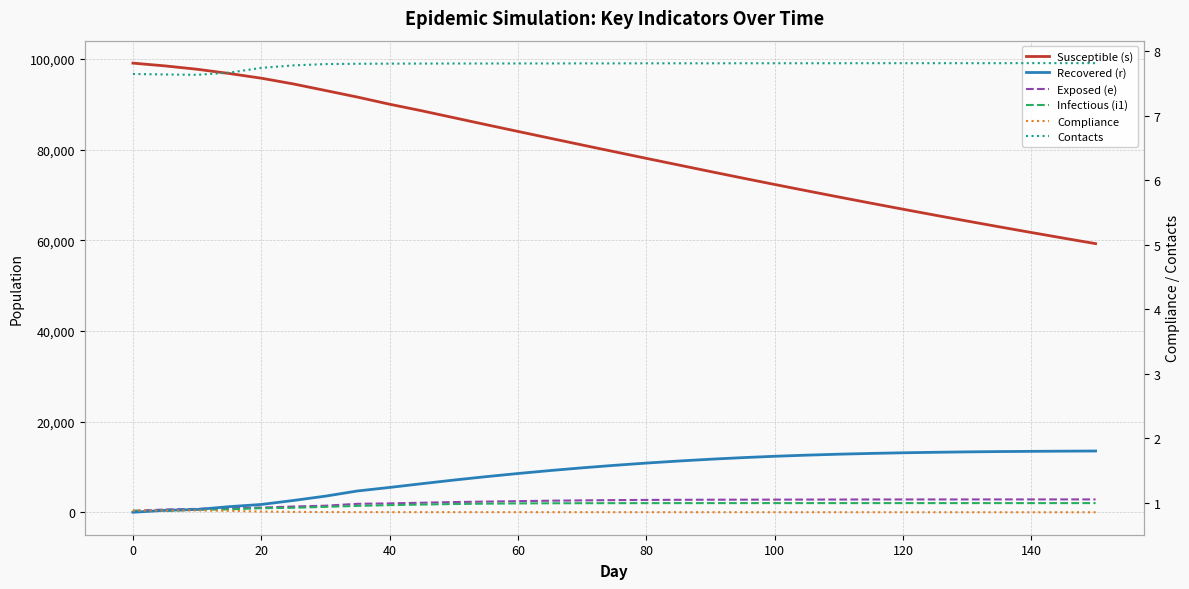

At how many categories does at least one series exceed 9004?

31